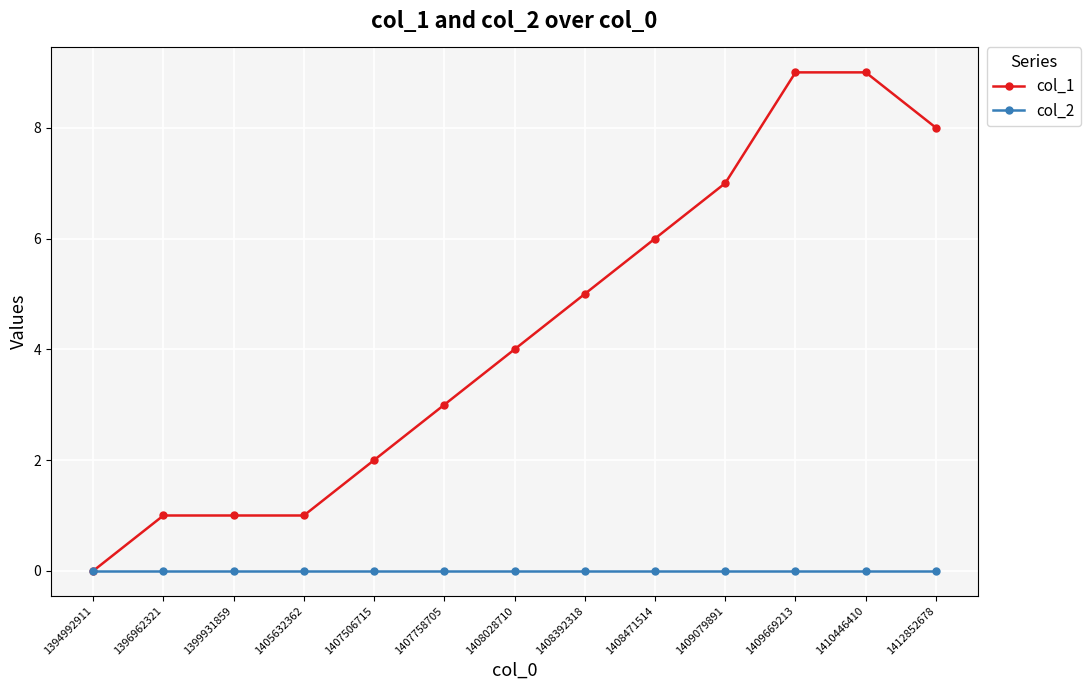

Rank the series by their average value, from lowest to highest.

col_2, col_1